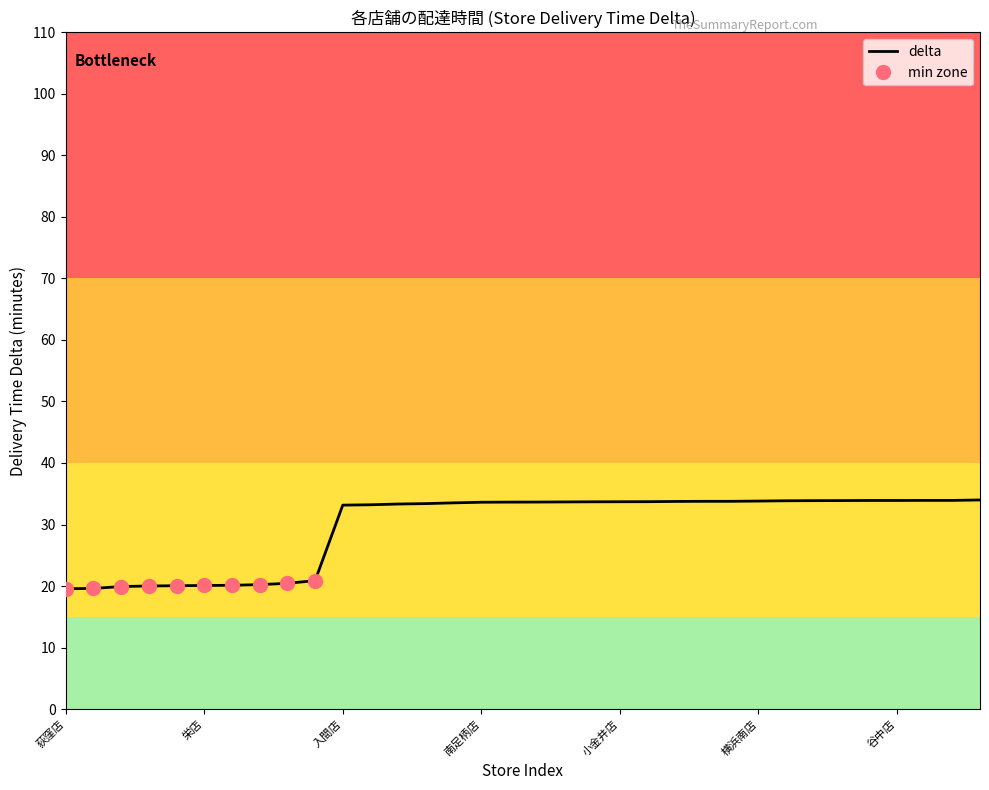

What is the label of the 15th point from the right?

19